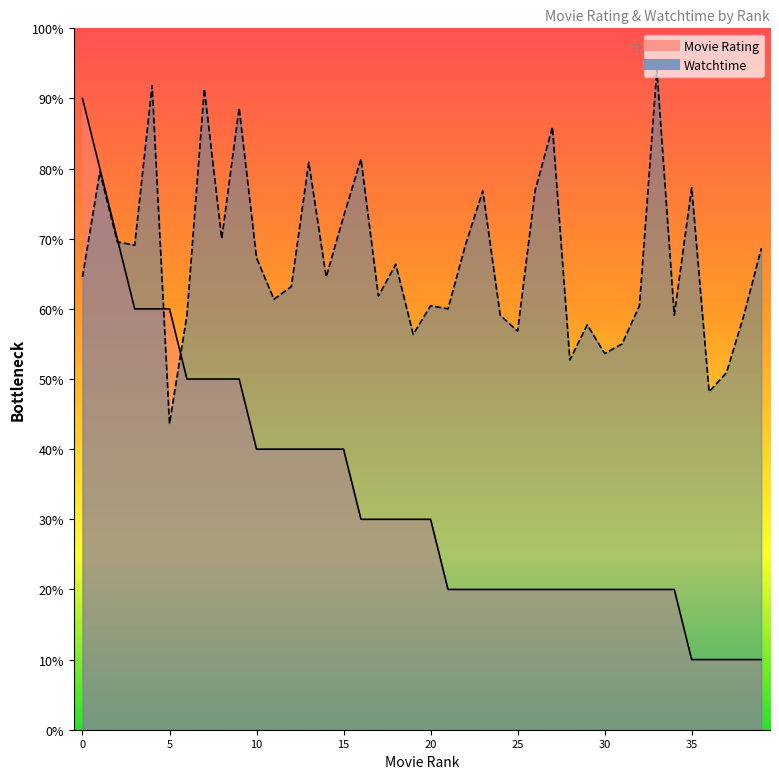

Rank the series by their maximum value, from highest to lowest.

Watchtime, Movie Rating